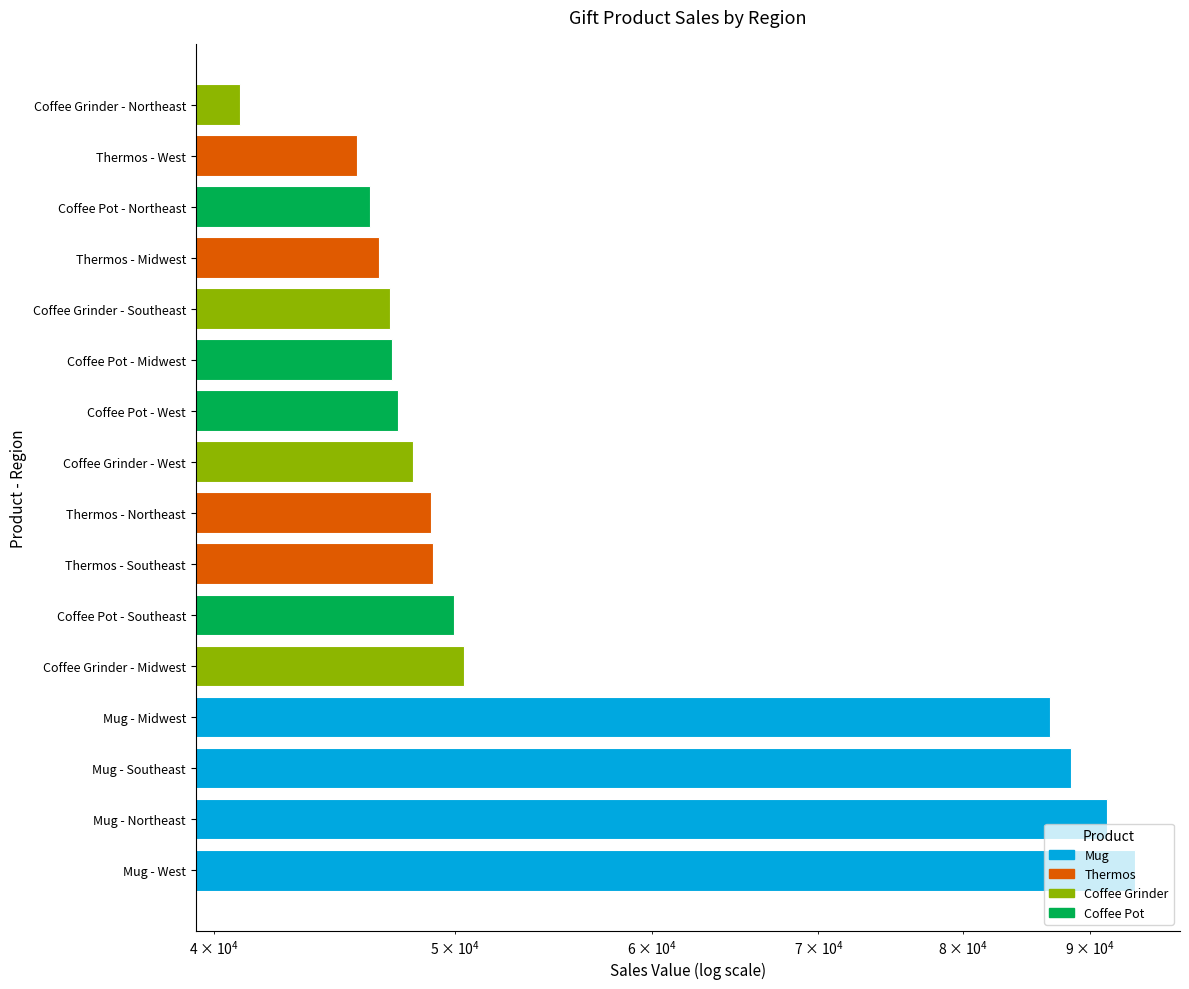

What are all the series names shown in the legend?

Mug, Thermos, Coffee Grinder, Coffee Pot